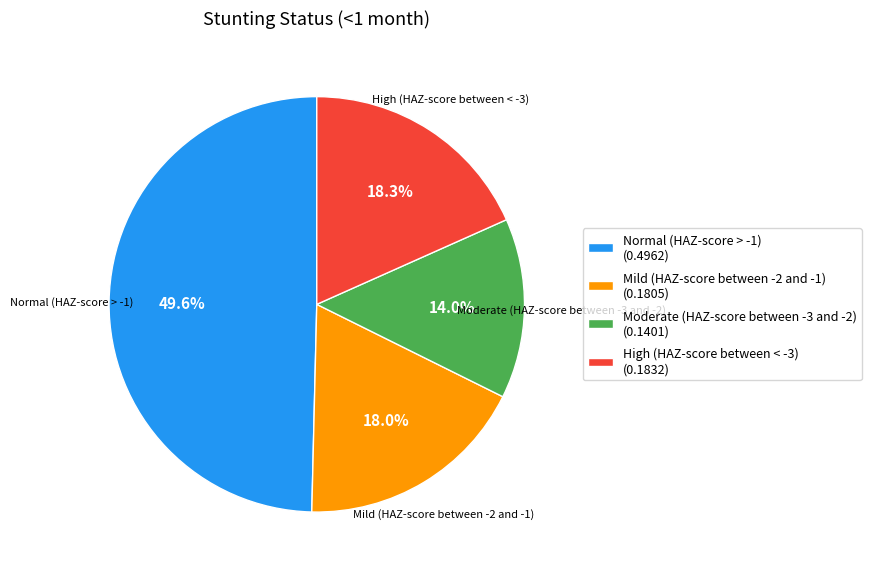

Do Normal (HAZ-score > -1) and Moderate (HAZ-score between -3 and -2) together represent more than half of the pie?

Yes